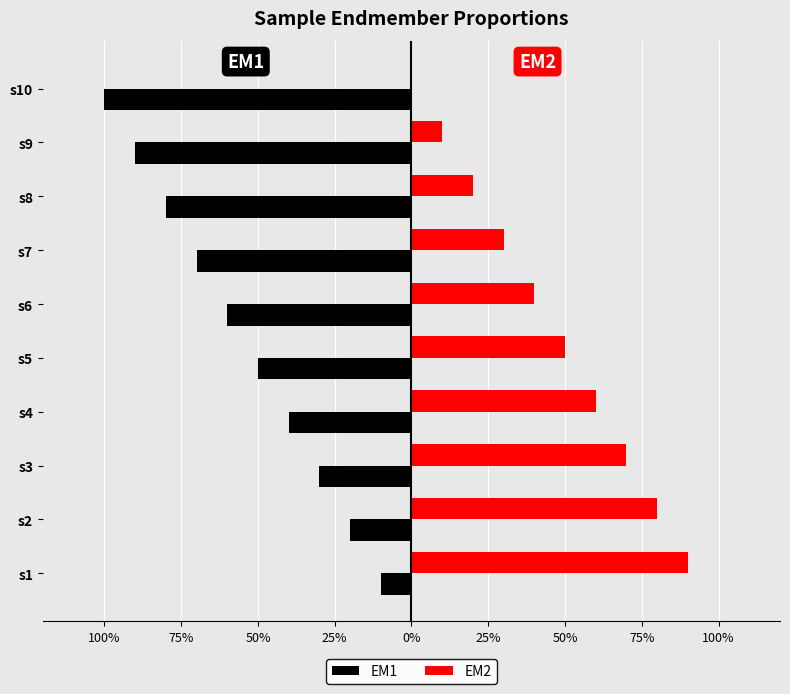

What are all the series names shown in the legend?

EM1, EM2